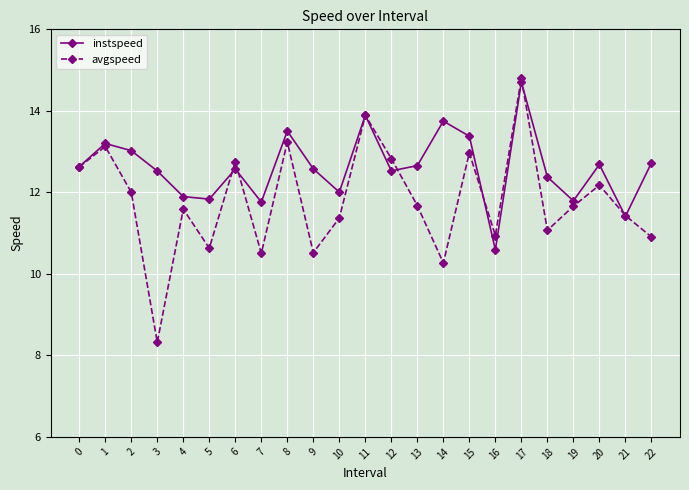

Rank the series at 16 from lowest to highest value.

instspeed, avgspeed